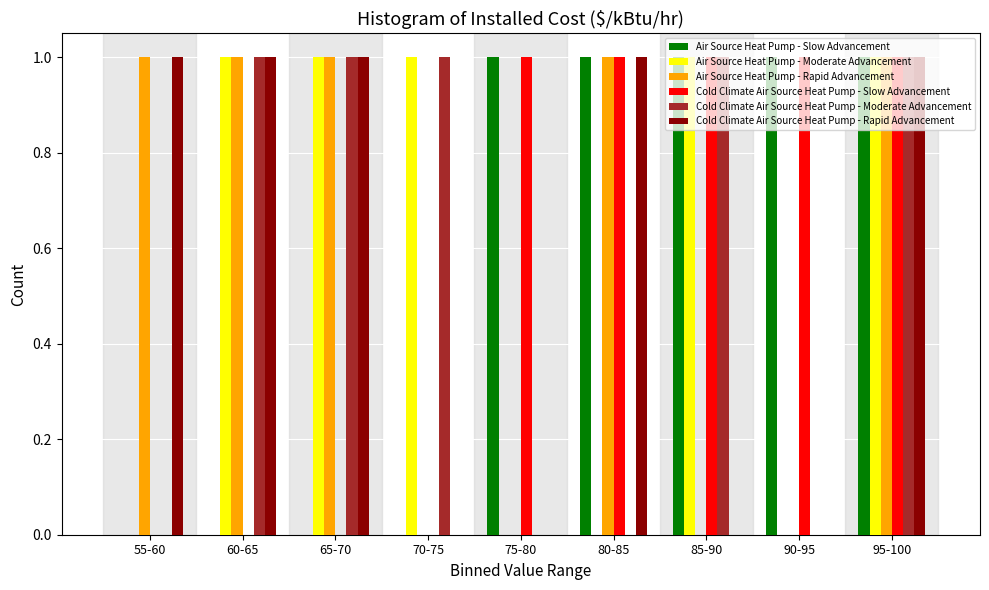

The value of Cold Climate Air Source Heat Pump - Moderate Advancement at 95-100 is 0. True or false?

False